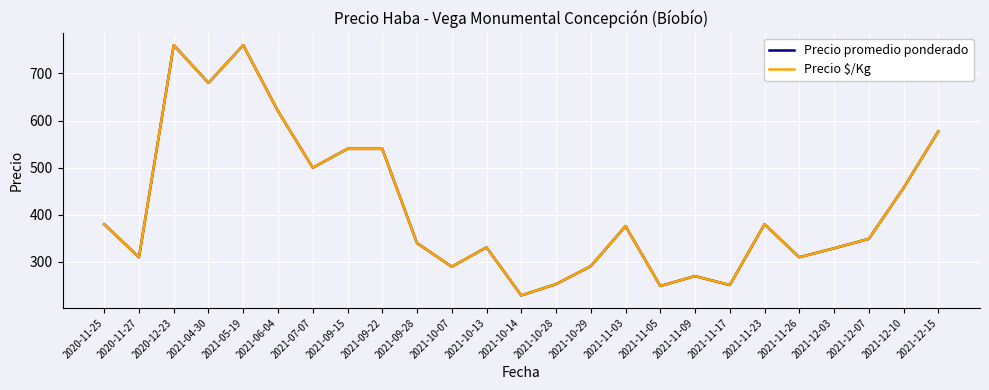

At which category does Precio promedio ponderado reach its first local valley?

2020-11-27